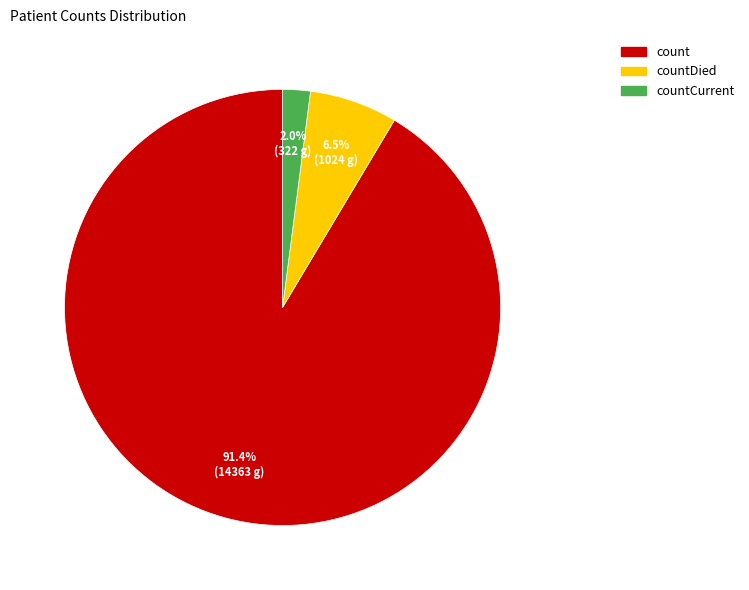

Does any single category account for the majority?

Yes